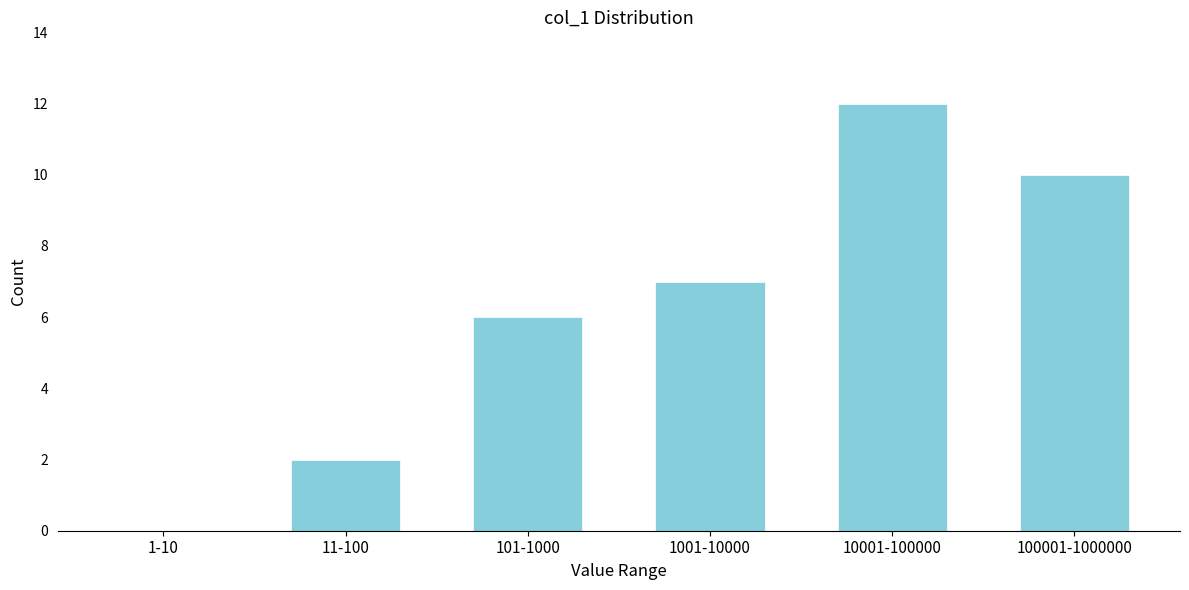

Reading left to right, what are all the values shown in this chart?

1-10=0	11-100=2	101-1000=6	1001-10000=7	10001-100000=12	100001-1000000=10